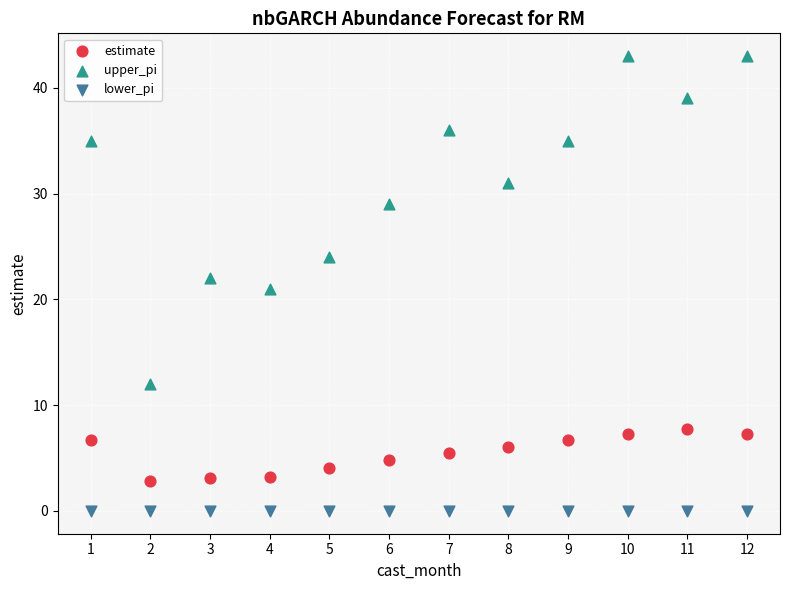

In the upper_pi series, what Y value is closest to 27?

29.0